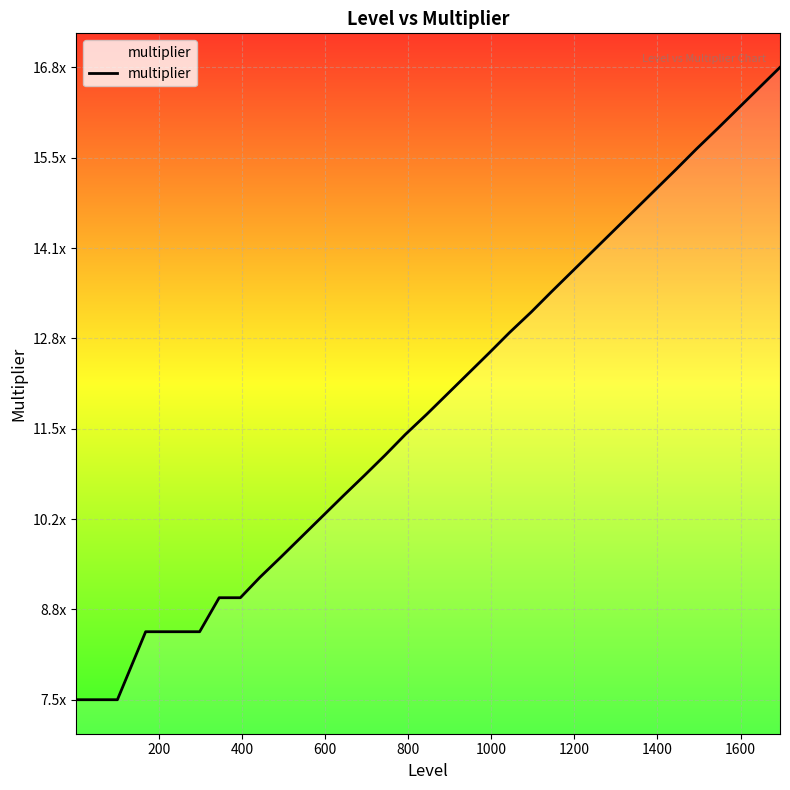

Does the chart have visible grid lines?

Yes